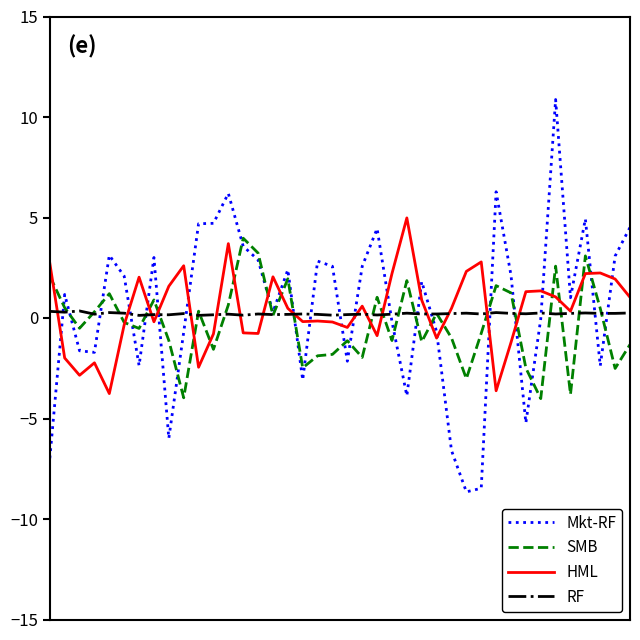

Count the number of categories in the chart.

40